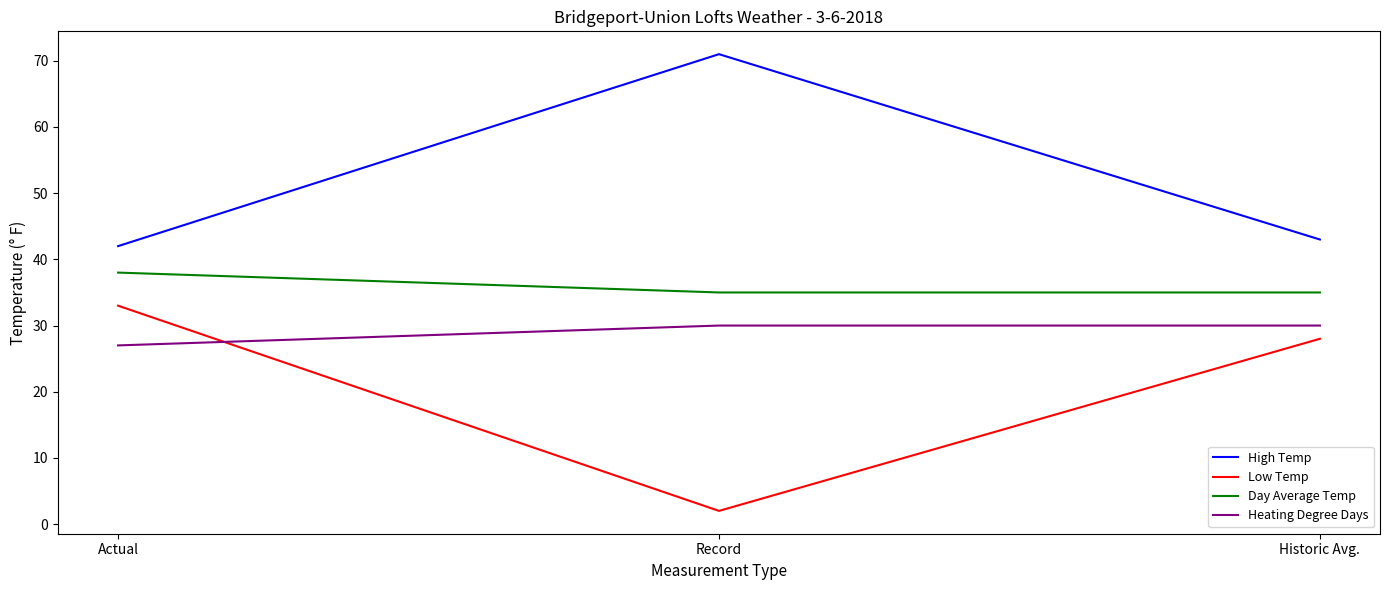

Which series has the widest spread of values?

Low Temp